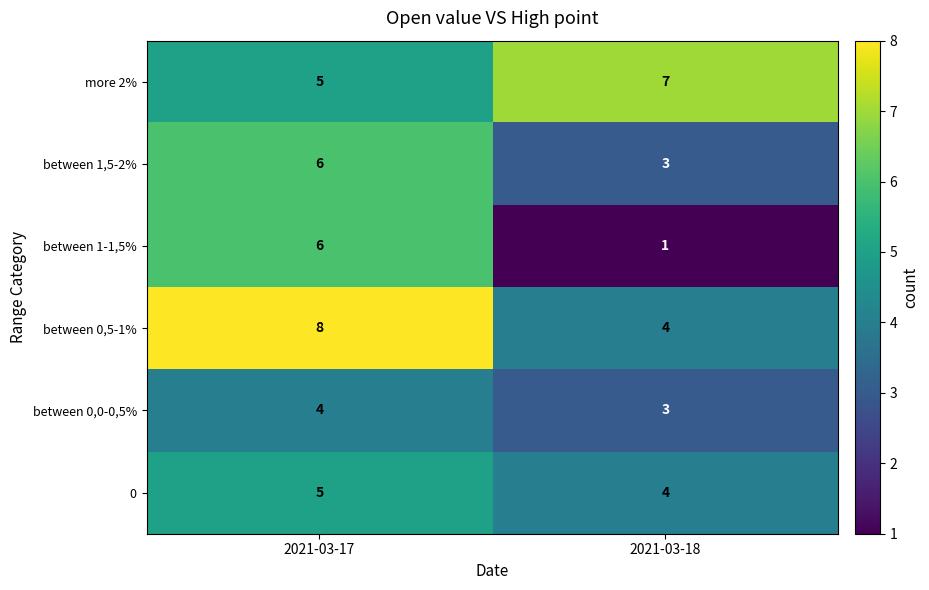

What is the maximum value shown in the chart?

8